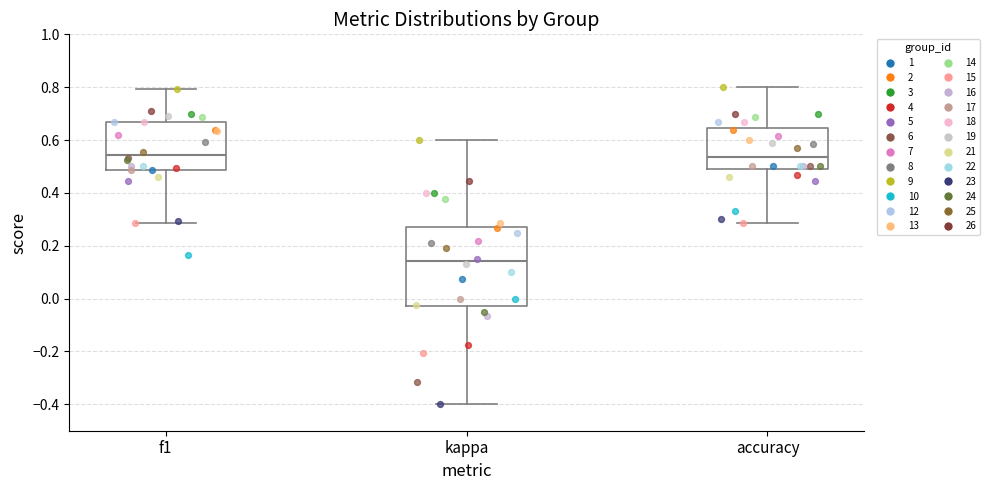

Reading left to right, read every box against the y-axis: the position of its median line, the range the box covers, and the ends of its whiskers. The values are not printed on the chart, so give them approximately, as read against the axis.

f1: median 0.54, box 0.48 to 0.66, whiskers 0.28 to 0.80
kappa: median 0.14, box -0.02 to 0.28, whiskers -0.40 to 0.60
accuracy: median 0.54, box 0.50 to 0.64, whiskers 0.28 to 0.80